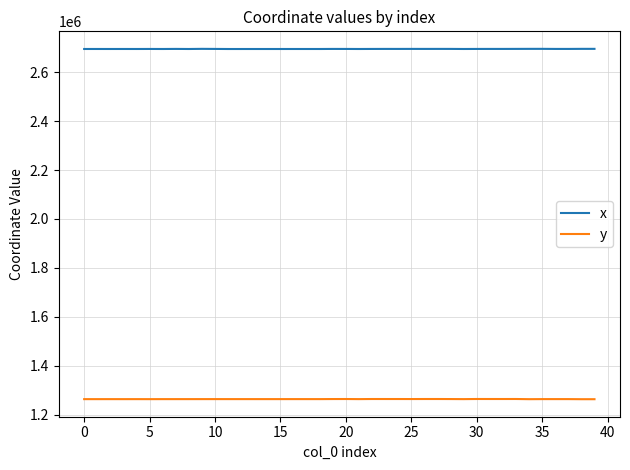

Rank the series by their average value, from lowest to highest.

y, x